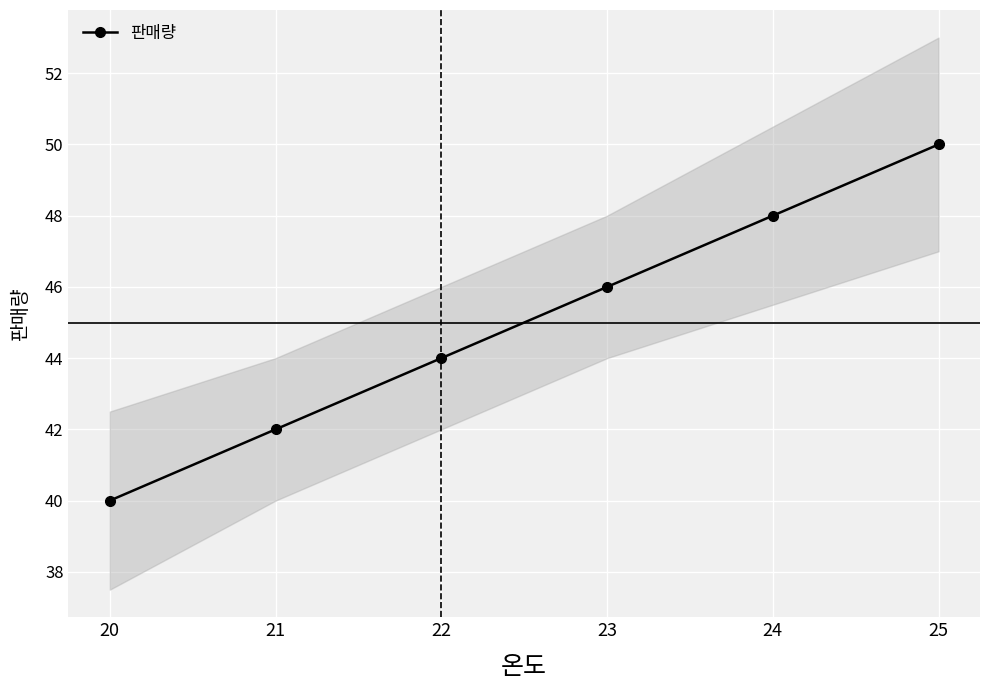

How many data points are above 46?

2